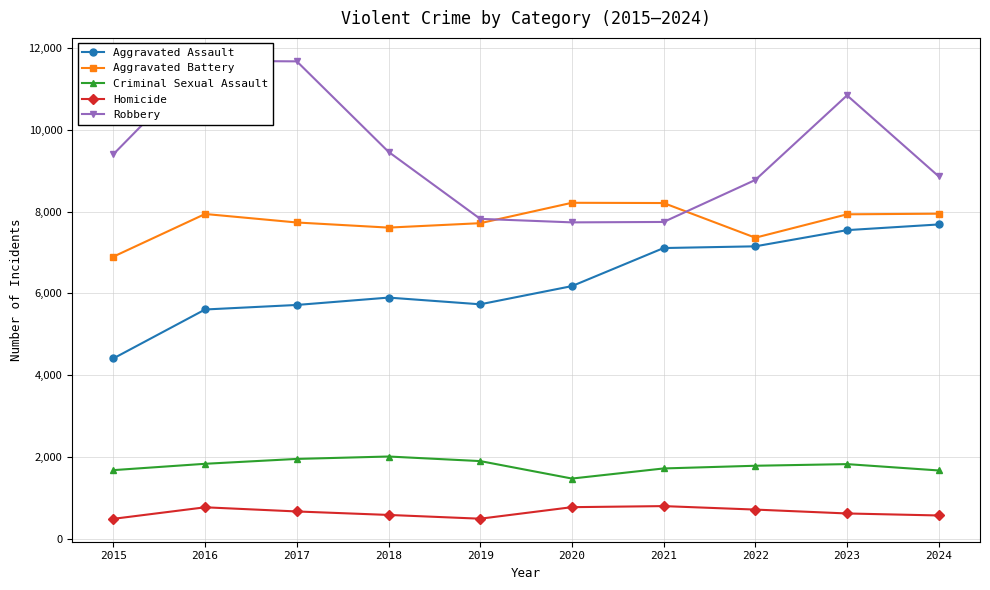

True or false: Robbery has a value of 7713 at 2017.

False